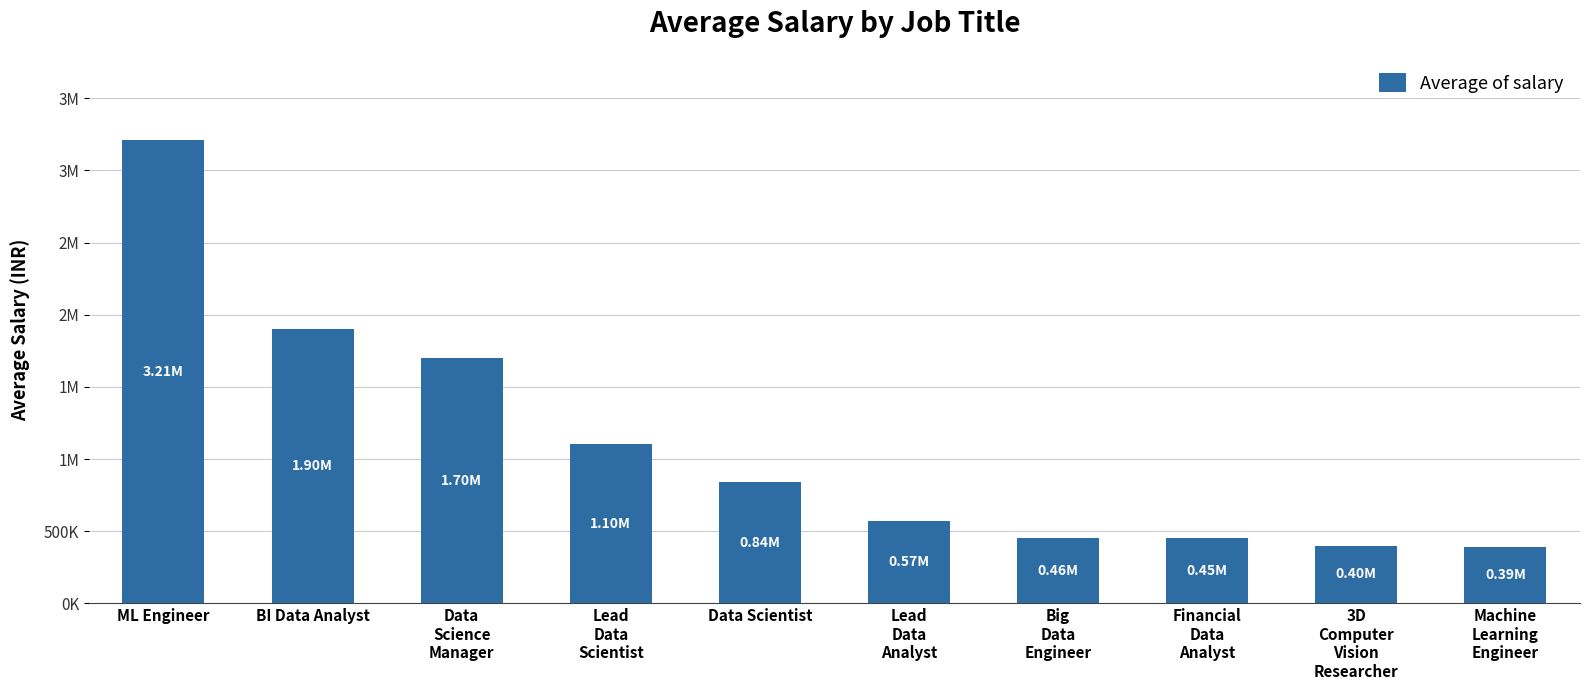

What is the change in value from Lead
Data
Scientist to Lead
Data
Analyst?

-532667